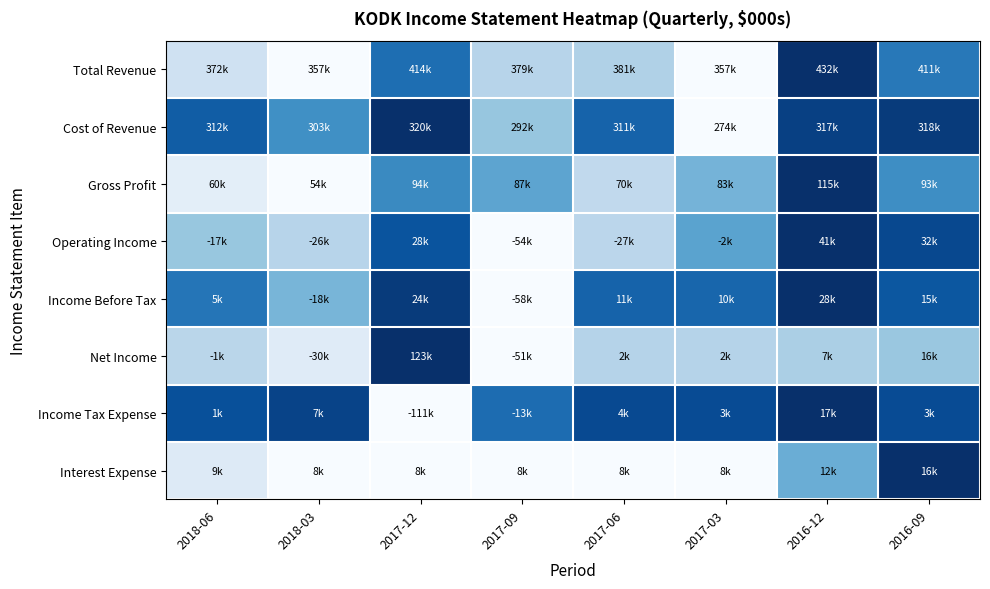

What is the maximum value shown in the chart?

1.0